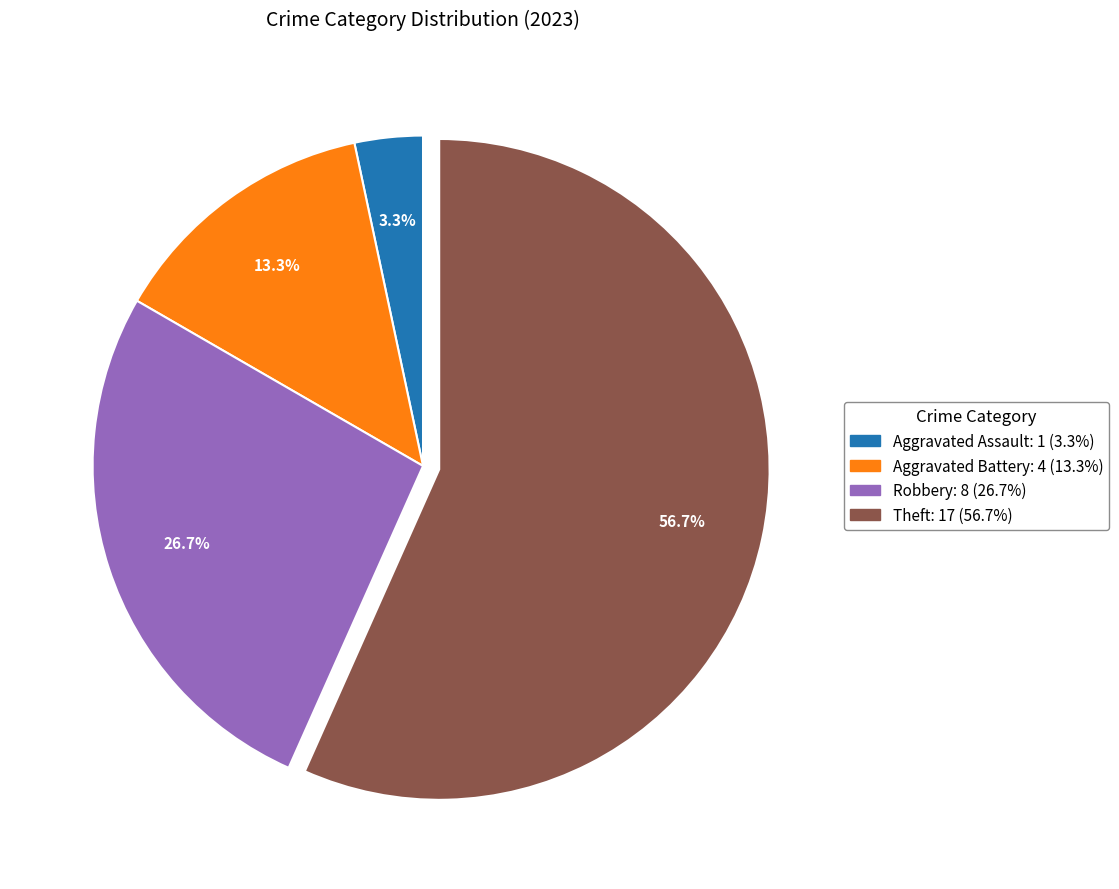

Does any single category account for the majority?

Yes